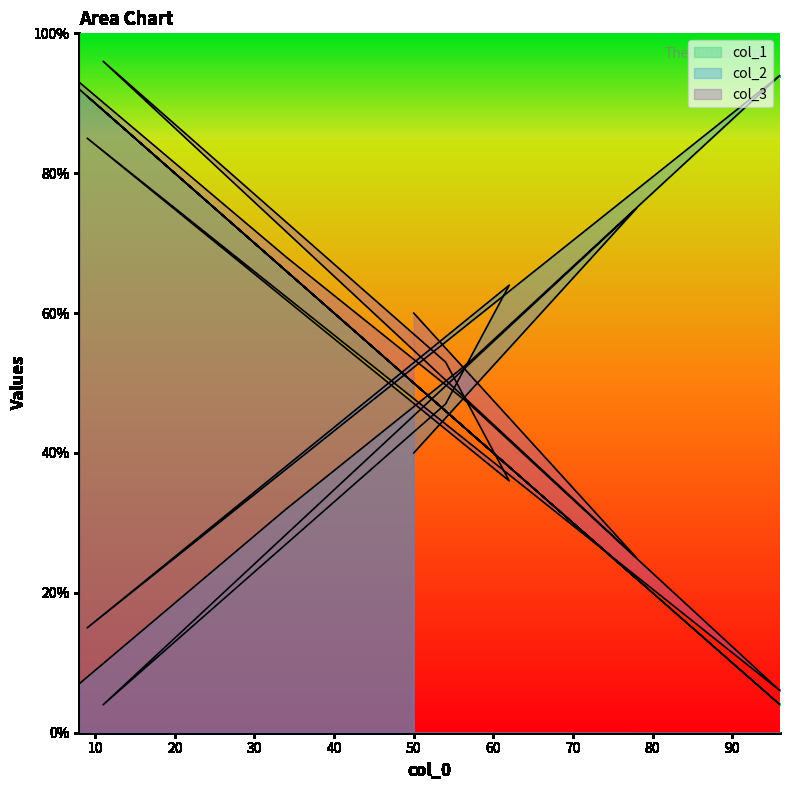

Reading left to right, transcribe all the data shown in this chart.

col_1: 50	22	89	46	38	91	4	43	66	92
col_2: 40	75	4	47	64	15	94	53	32	7
col_3: 60	25	96	53	36	85	6	47	68	93